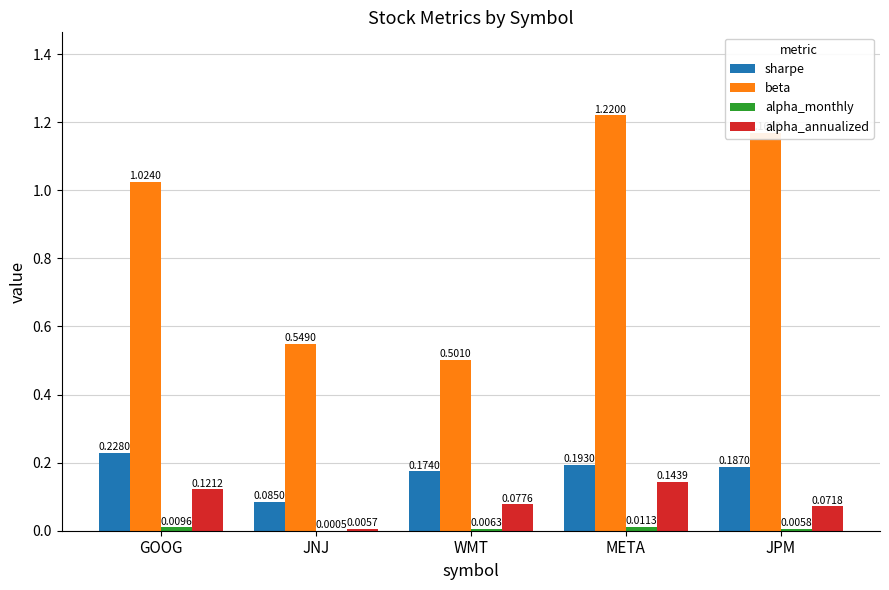

What is the sum of all alpha_annualized values?

0.4